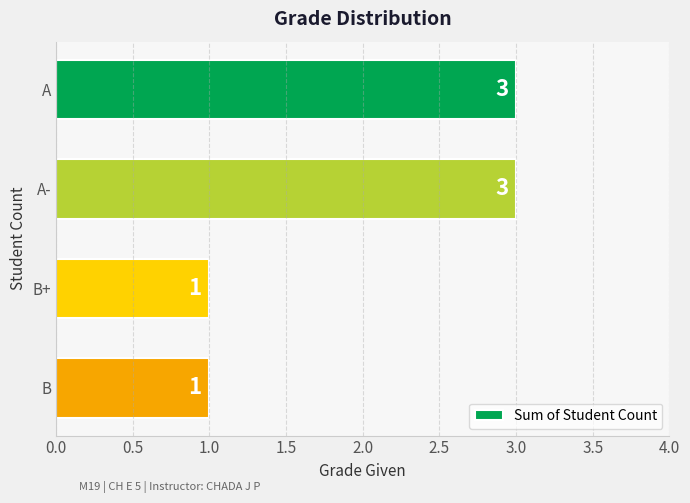

What is the label of the 1st bar from the top?

A